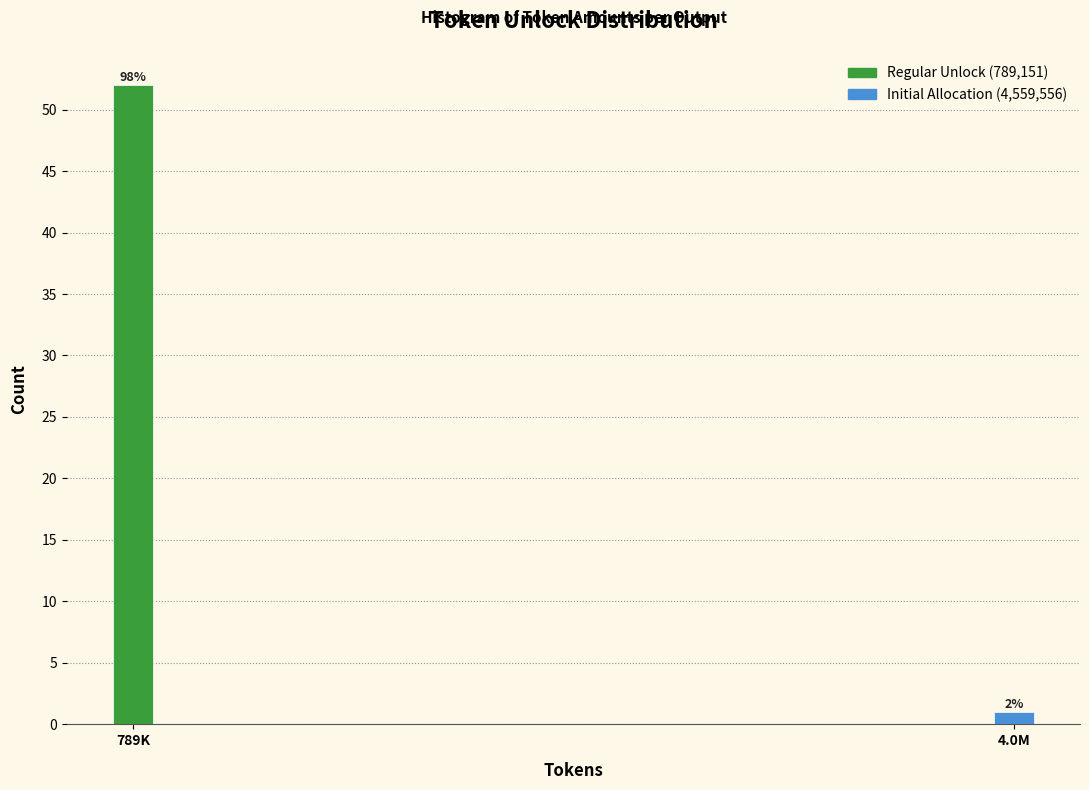

Are the bars horizontal?

No